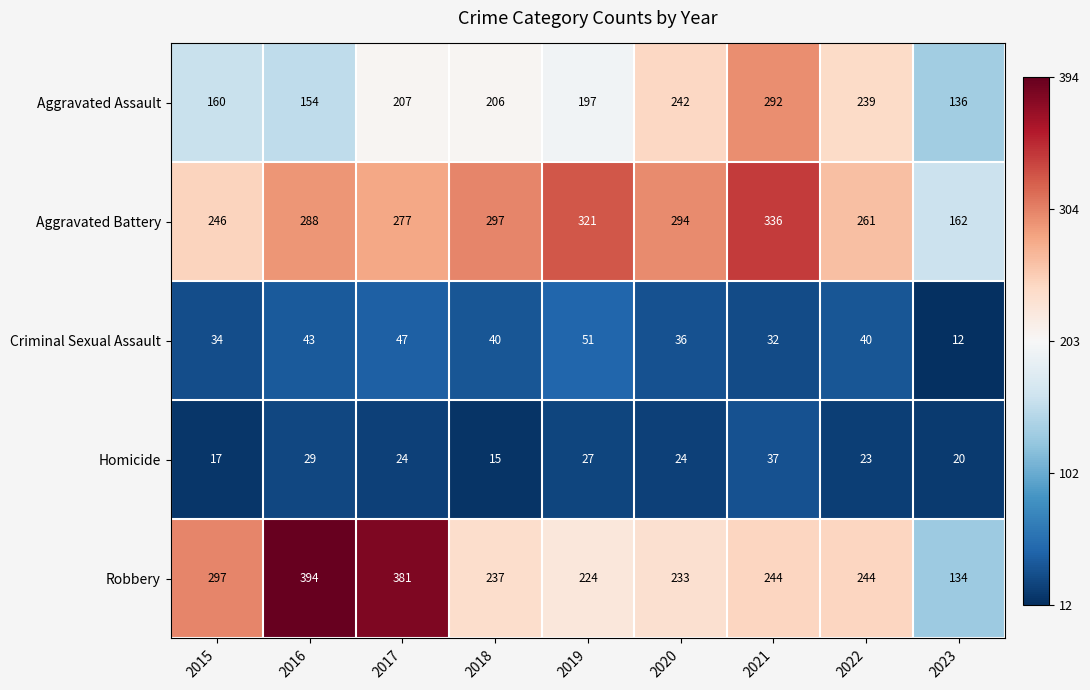

Rank the series by their maximum value, from highest to lowest.

Robbery, Aggravated Battery, Aggravated Assault, Criminal Sexual Assault, Homicide